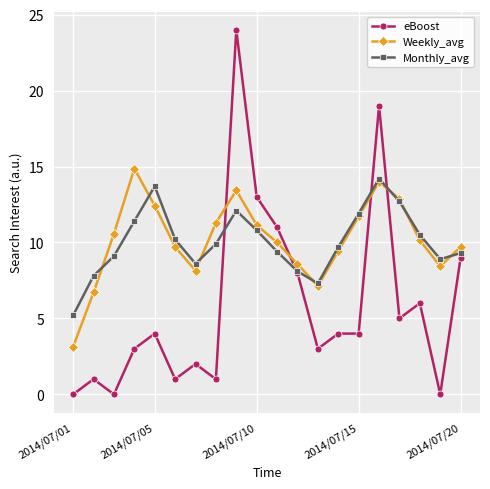

Which series ends up on top after the final intersection of Weekly_avg and Monthly_avg?

Weekly_avg